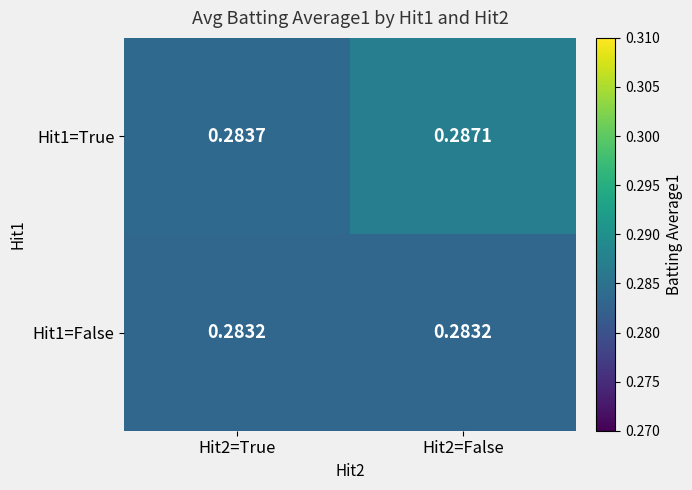

Is the value of Hit1=False at Hit2=True greater than the value of Hit1=True at Hit2=False?

No